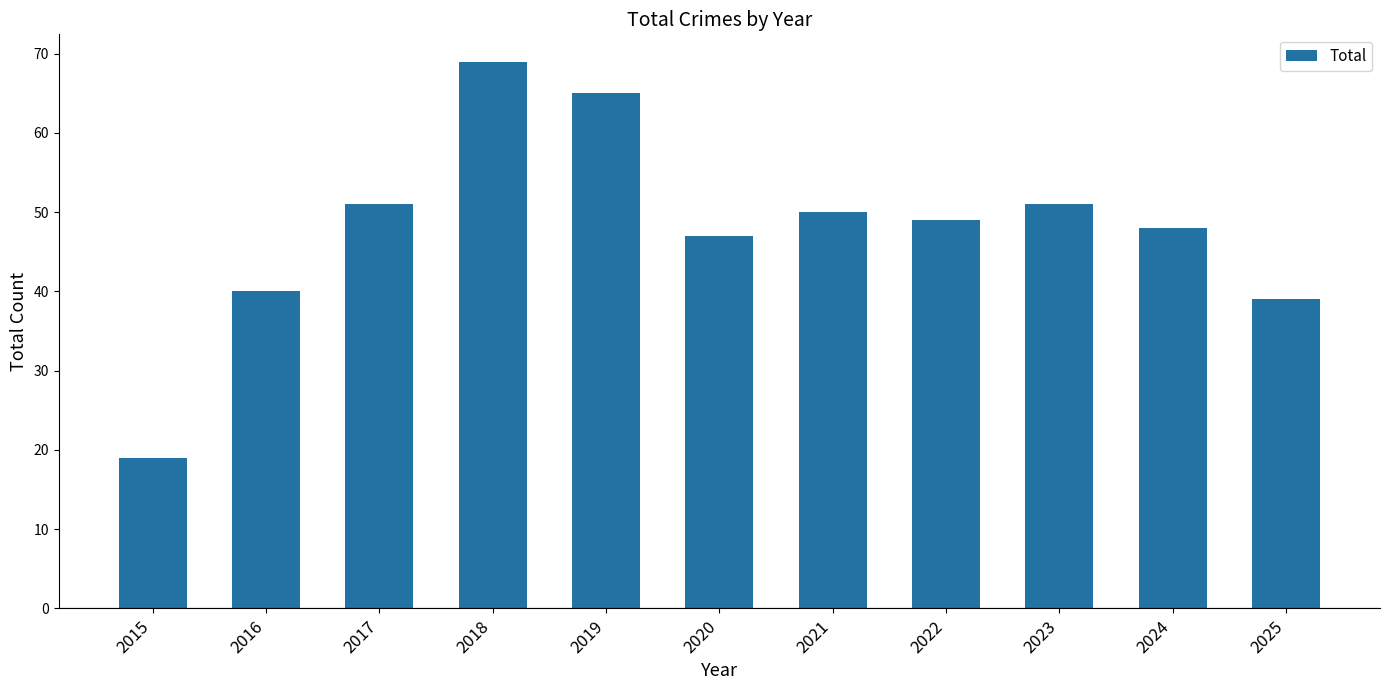

Approximately how many times larger is the value at 2025 compared to 2022?

0.8